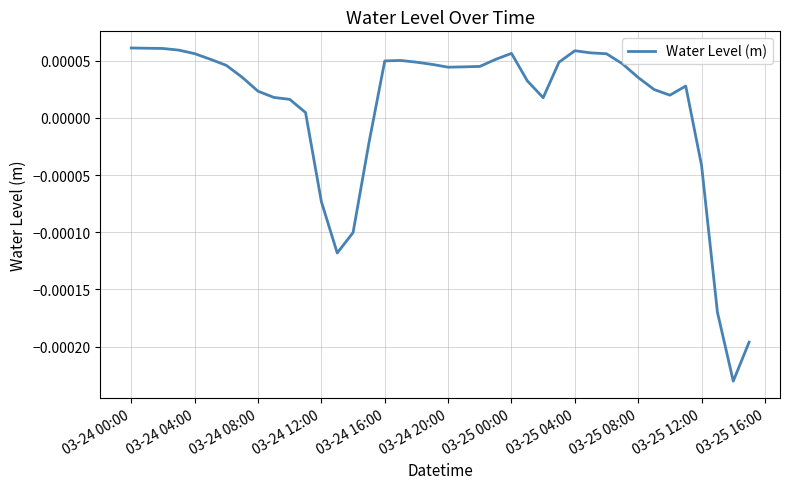

How many lines are shown in the chart?

1